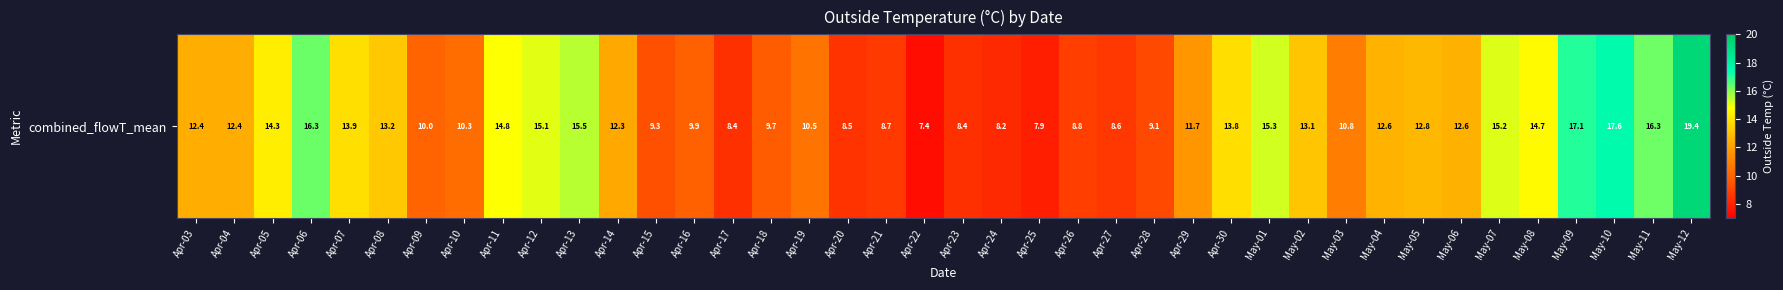

What is the maximum value shown in the chart?

19.4